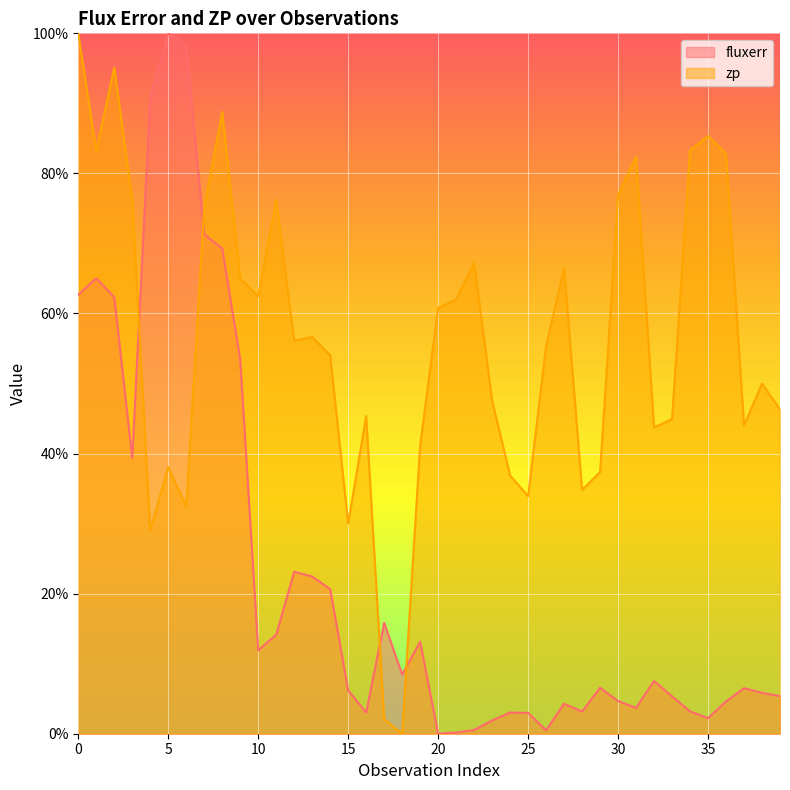

True or false: zp and fluxerr intersect in this chart.

True